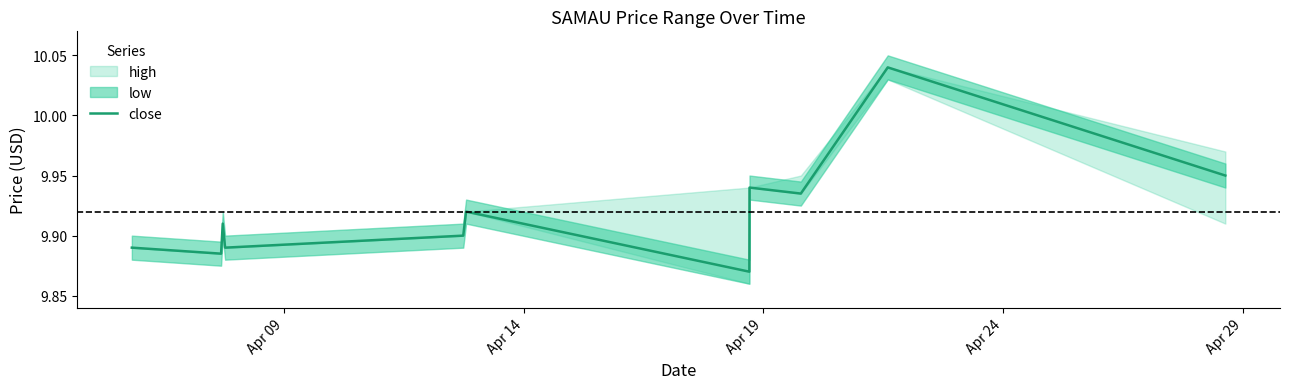

What position from the left is Apr 19?

3